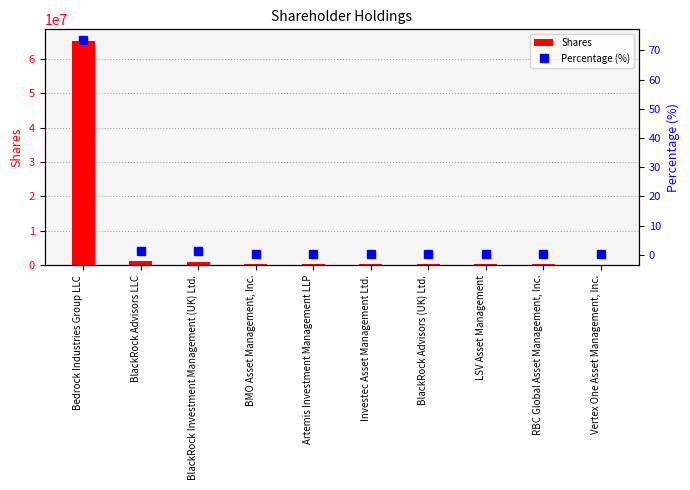

At LSV Asset Management, list the series in order from largest to smallest.

Shares, Percentage (%)